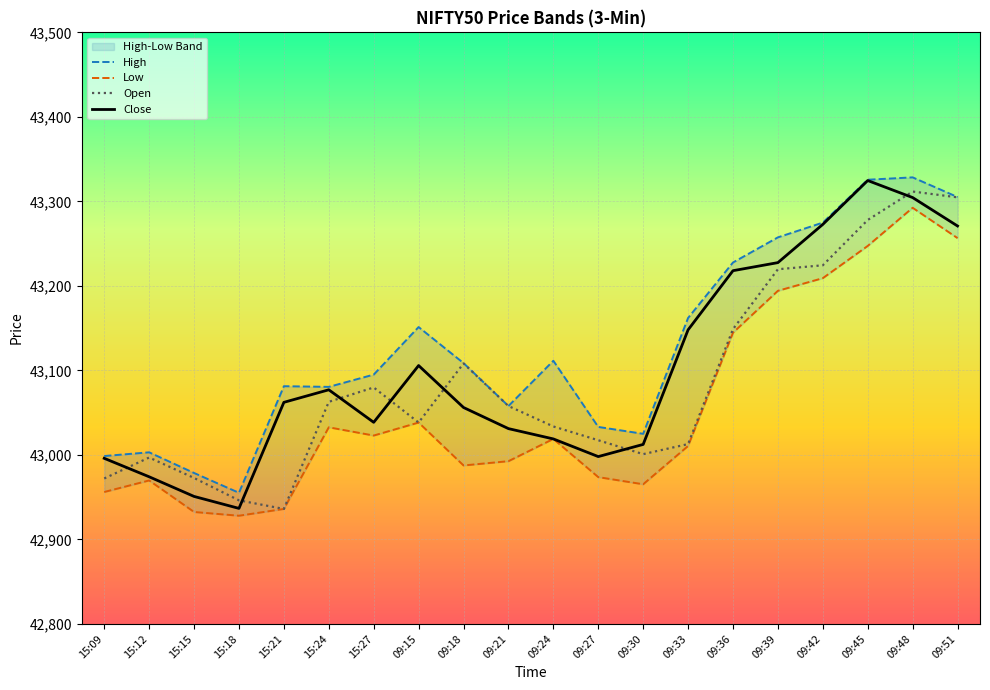

Reading left to right, transcribe all the data shown in this chart.

Open: 15:09=42972.1	15:12=42996.8	15:15=42972.7	15:18=42946.2	15:21=42936.0	15:24=43062.8	15:27=43079.8	09:15=43038.2	09:18=43108.2	09:21=43057.8	09:24=43033.6	09:27=43017.3	09:30=43000.8	09:33=43012.8	09:36=43148.8	09:39=43219.7	09:42=43224.3	09:45=43277.9	09:48=43311.7	09:51=43304.8
High: 15:09=42998.6	15:12=43003.0	15:15=42978.6	15:18=42955.1	15:21=43081.2	15:24=43080.4	15:27=43094.9	09:15=43151.2	09:18=43108.6	09:21=43057.8	09:24=43111.3	09:27=43033.1	09:30=43024.9	09:33=43162.0	09:36=43227.7	09:39=43257.4	09:42=43274.8	09:45=43325.6	09:48=43328.4	09:51=43305.1
Low: 15:09=42956.1	15:12=42969.7	15:15=42932.4	15:18=42927.9	15:21=42936.0	15:24=43032.6	15:27=43022.8	09:15=43038.2	09:18=42987.4	09:21=42992.5	09:24=43018.8	09:27=42973.7	09:30=42965.2	09:33=43010.5	09:36=43144.6	09:39=43194.2	09:42=43209.1	09:45=43247.2	09:48=43292.4	09:51=43256.5
Close: 15:09=42995.9	15:12=42974.1	15:15=42950.8	15:18=42936.7	15:21=43062.2	15:24=43077.0	15:27=43038.5	09:15=43105.7	09:18=43056.1	09:21=43031.1	09:24=43018.8	09:27=42997.9	09:30=43012.3	09:33=43147.9	09:36=43217.9	09:39=43227.5	09:42=43272.8	09:45=43324.7	09:48=43304.5	09:51=43270.8